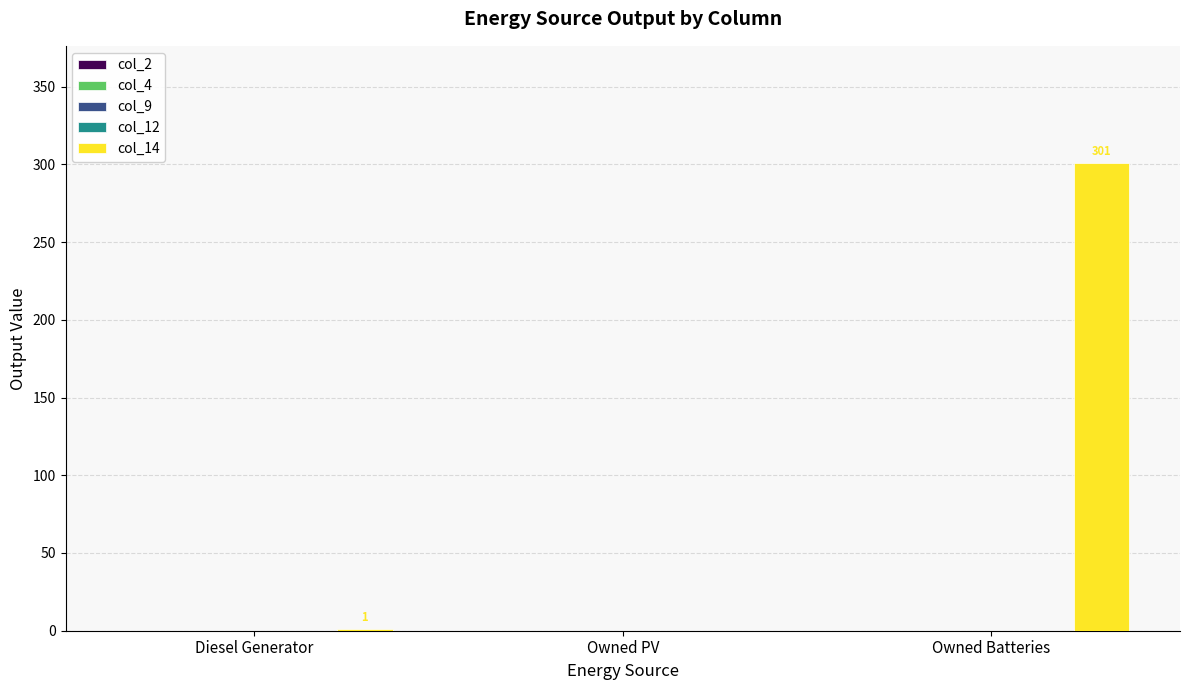

What is the maximum value shown in the chart?

301